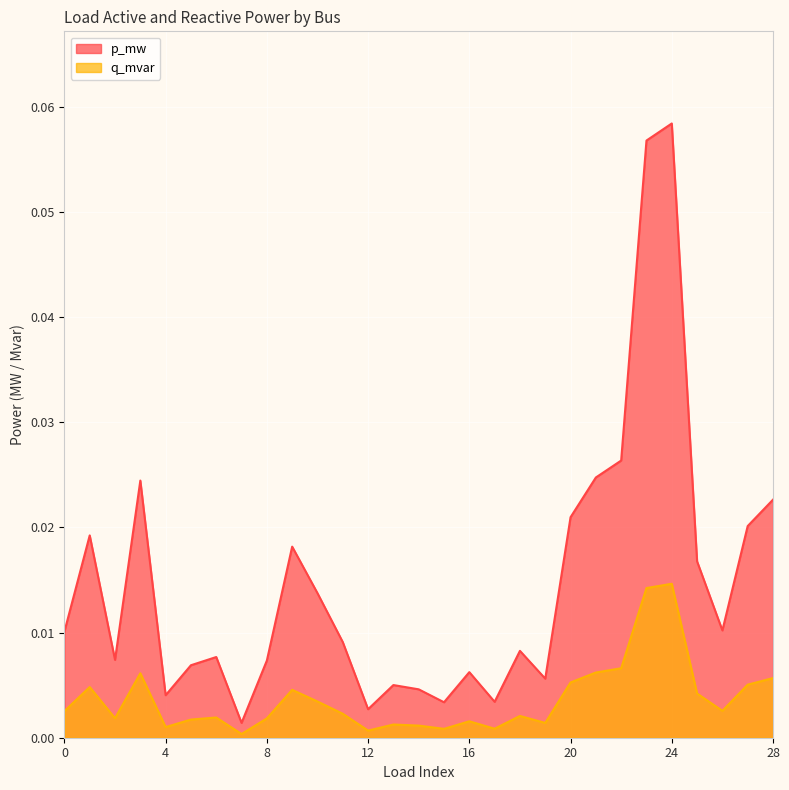

What is the sum of all q_mvar values?

0.1